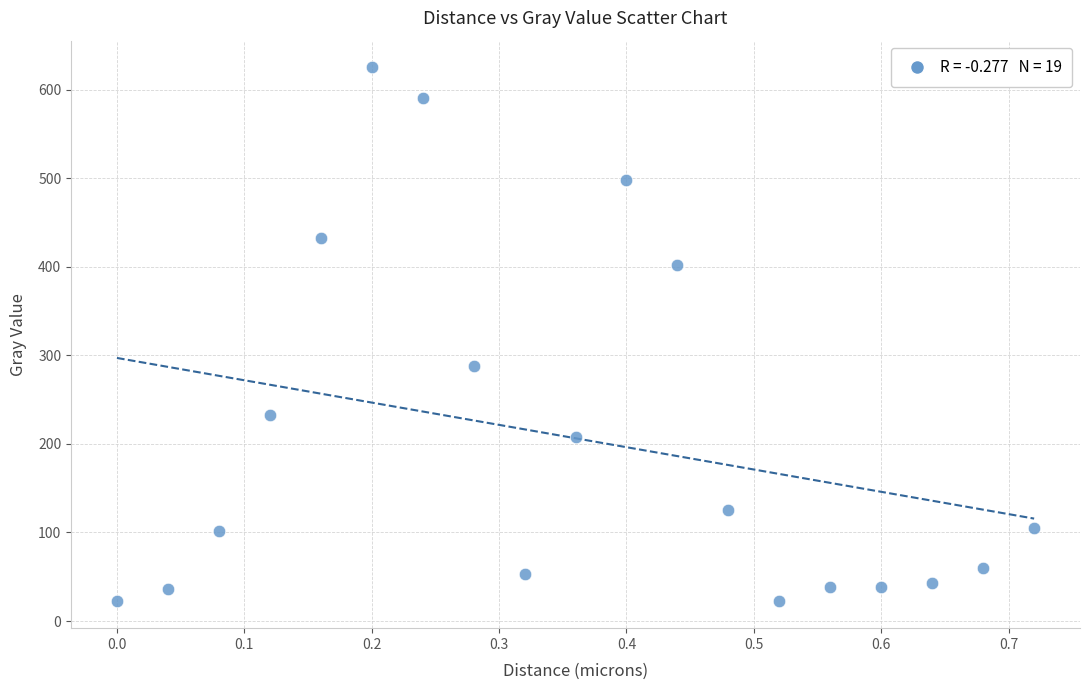

What is the range of Y values (max minus min)?

603.3